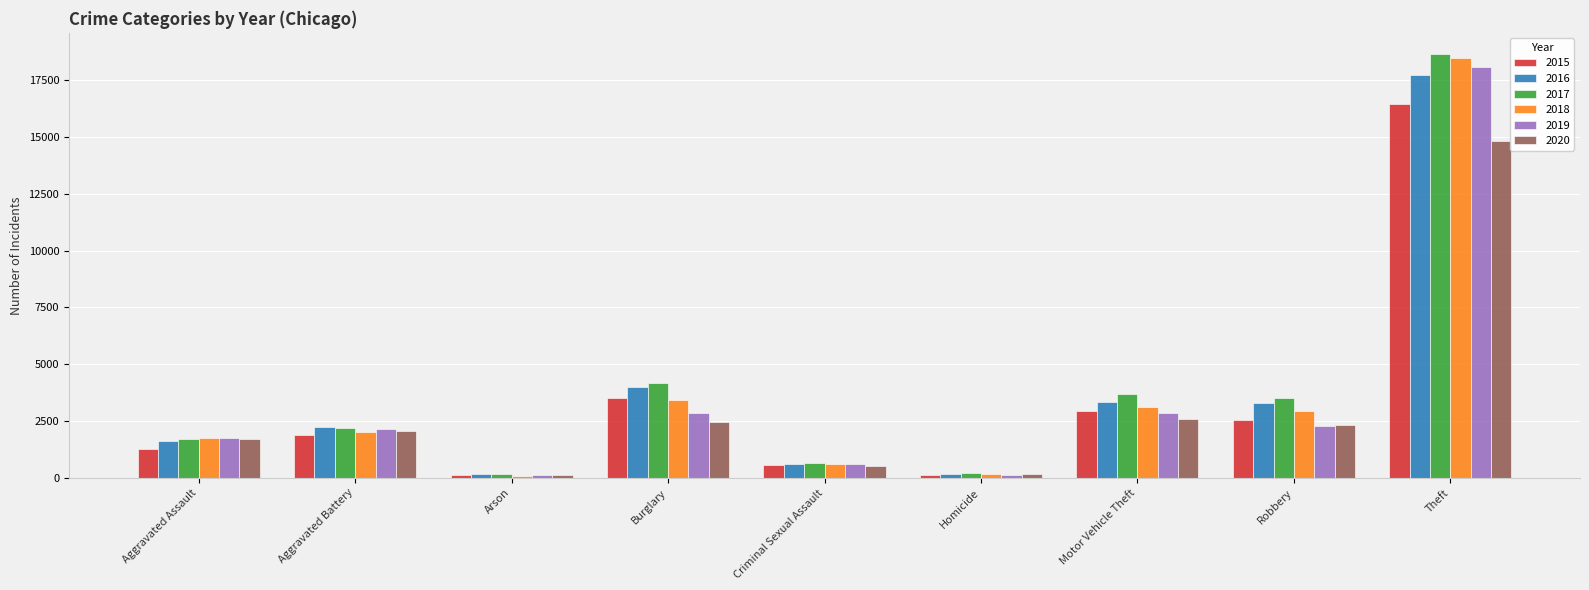

What is the smallest value displayed?

99